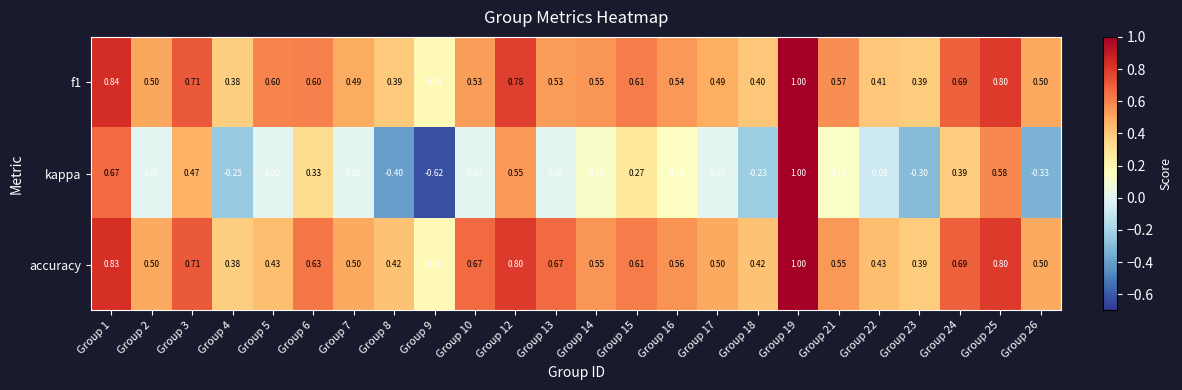

Which series has the largest range (max minus min)?

kappa